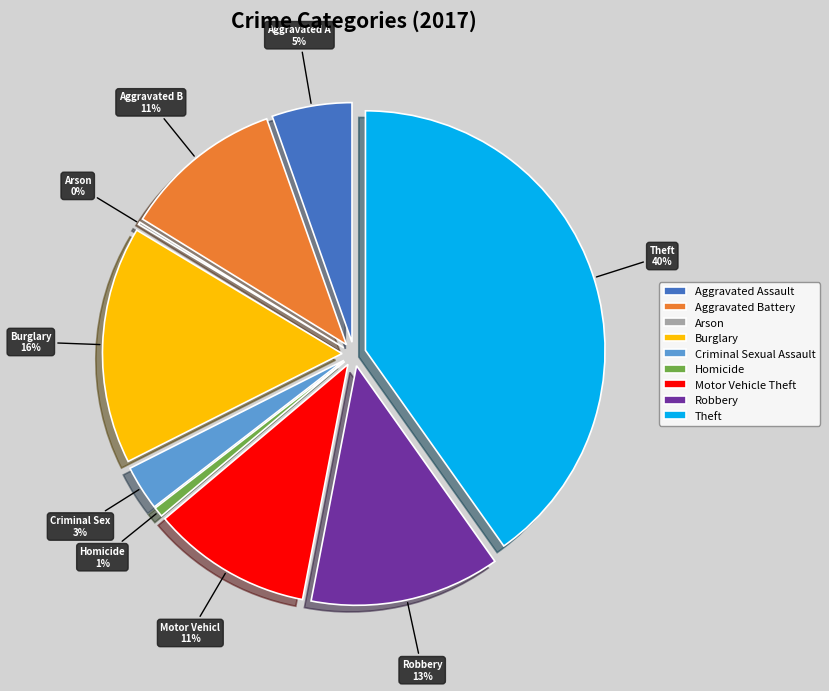

Count the number of slices in the pie.

9